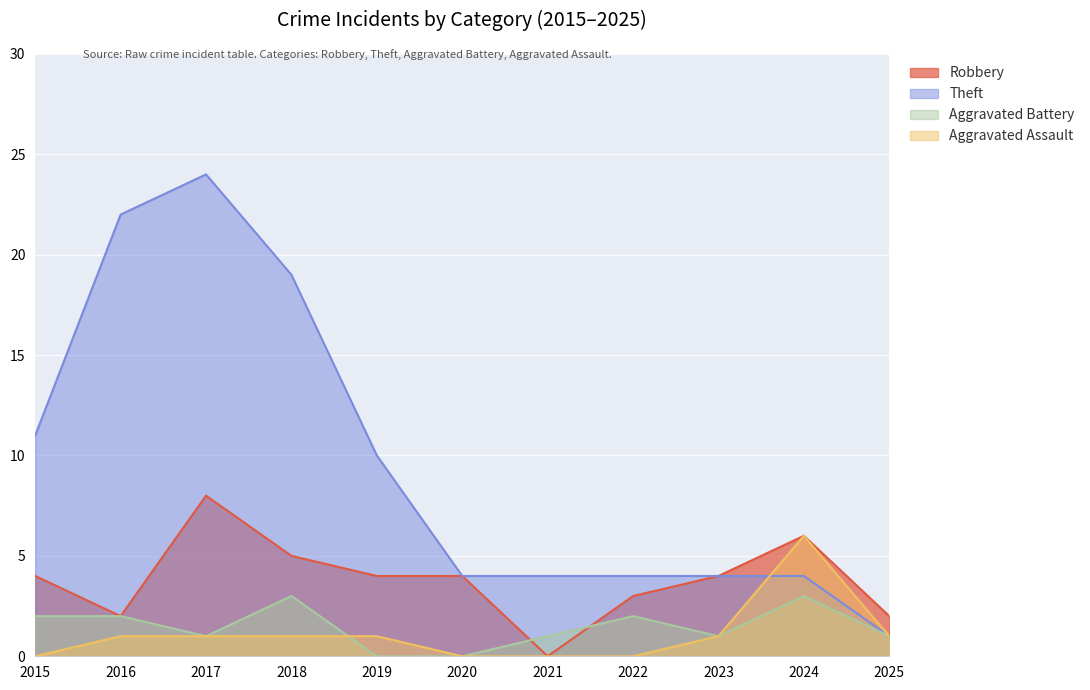

What is the sum of all Aggravated Battery values?

16